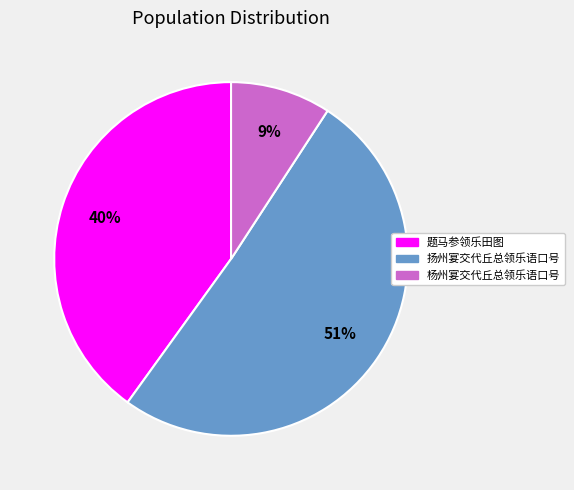

To the nearest percent, what is the average slice percentage?

33%